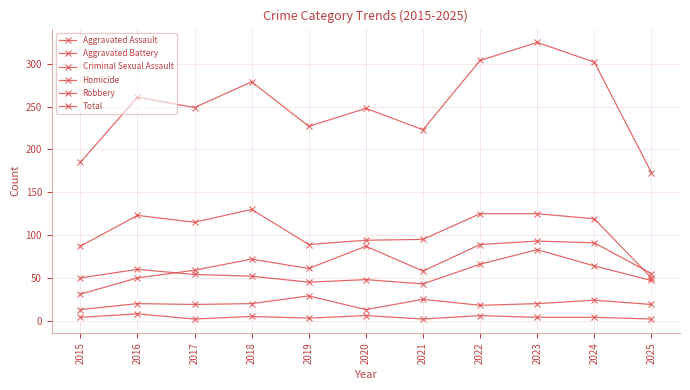

What is the total value across all series at 2017?

498